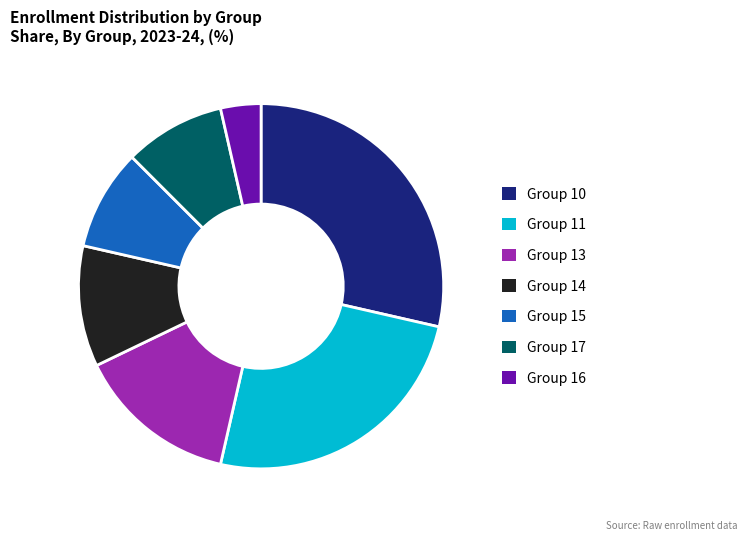

Combined, do Group 15 and Group 16 account for over 50%?

No